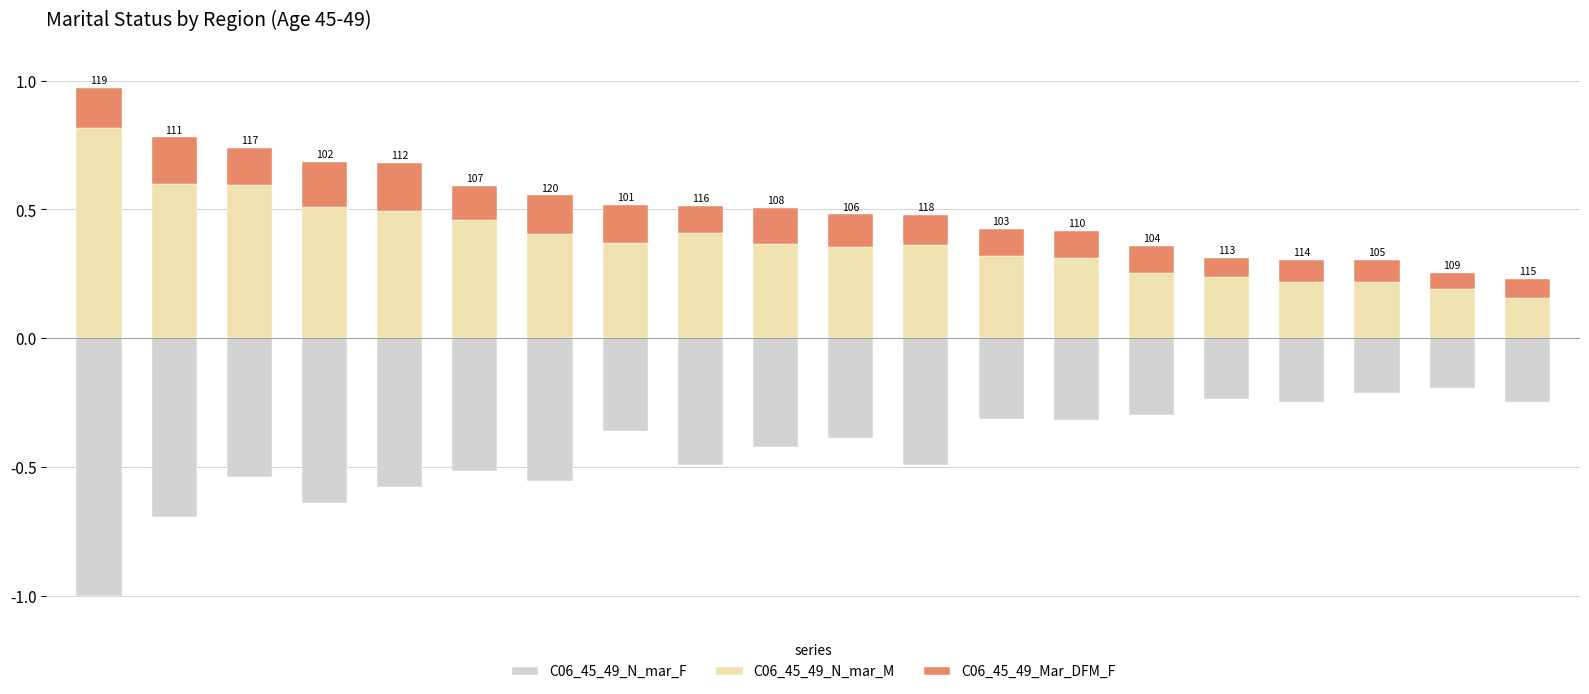

What is the difference between the maximum and minimum values in the C06_45_49_N_mar_M series?

0.7